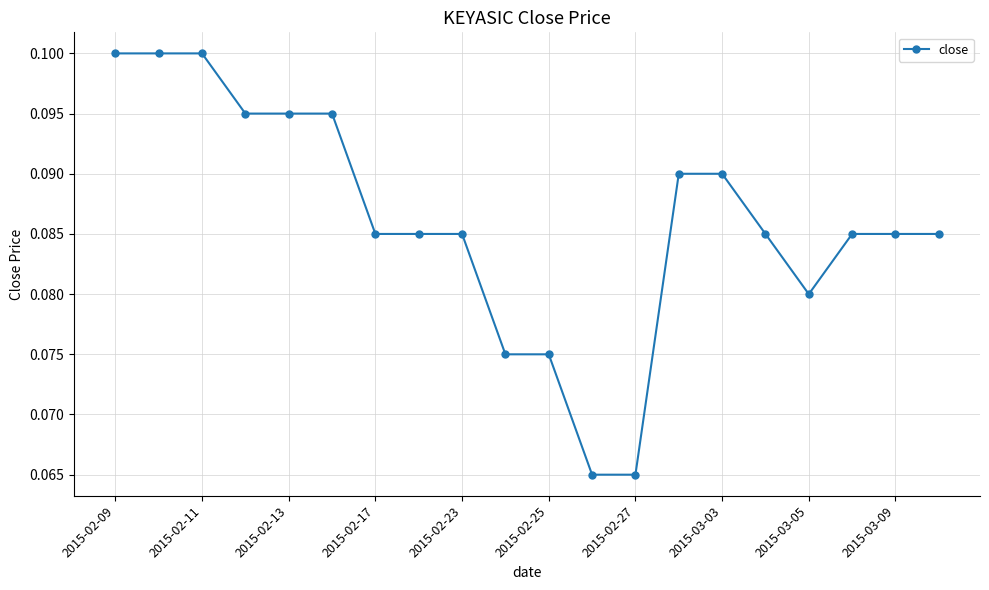

How many values are between 0 and 1?

20